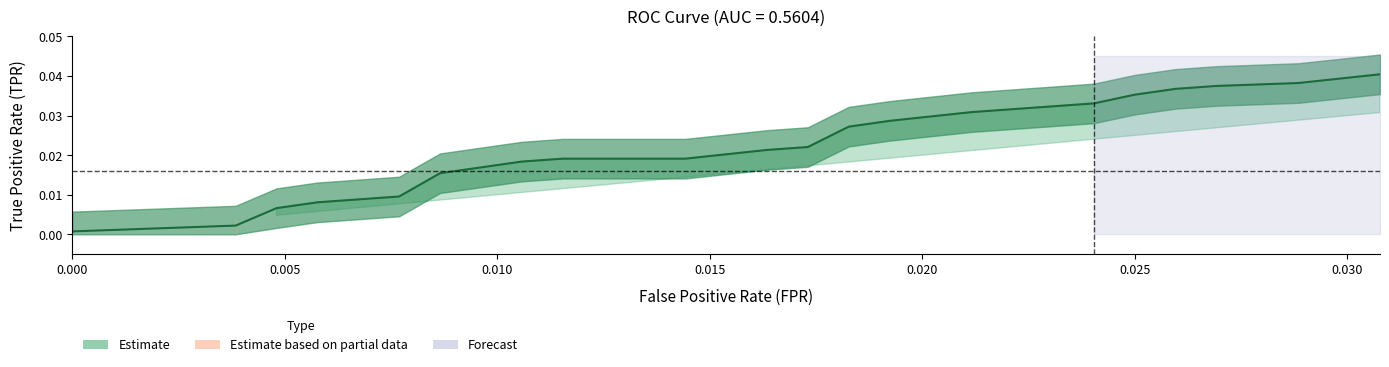

Does the chart have visible grid lines?

No